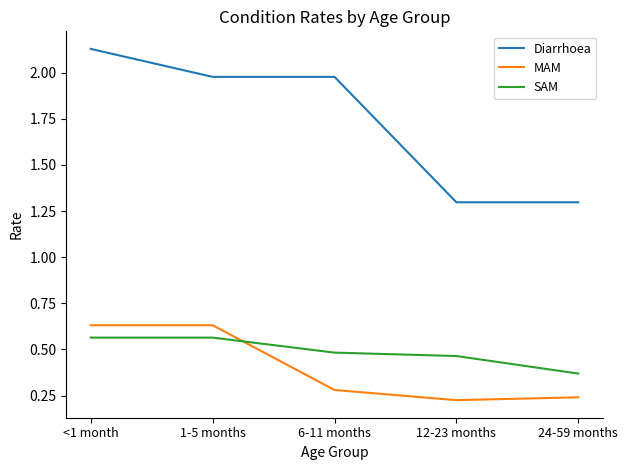

At which category does the chart reach its peak across all series?

<1 month